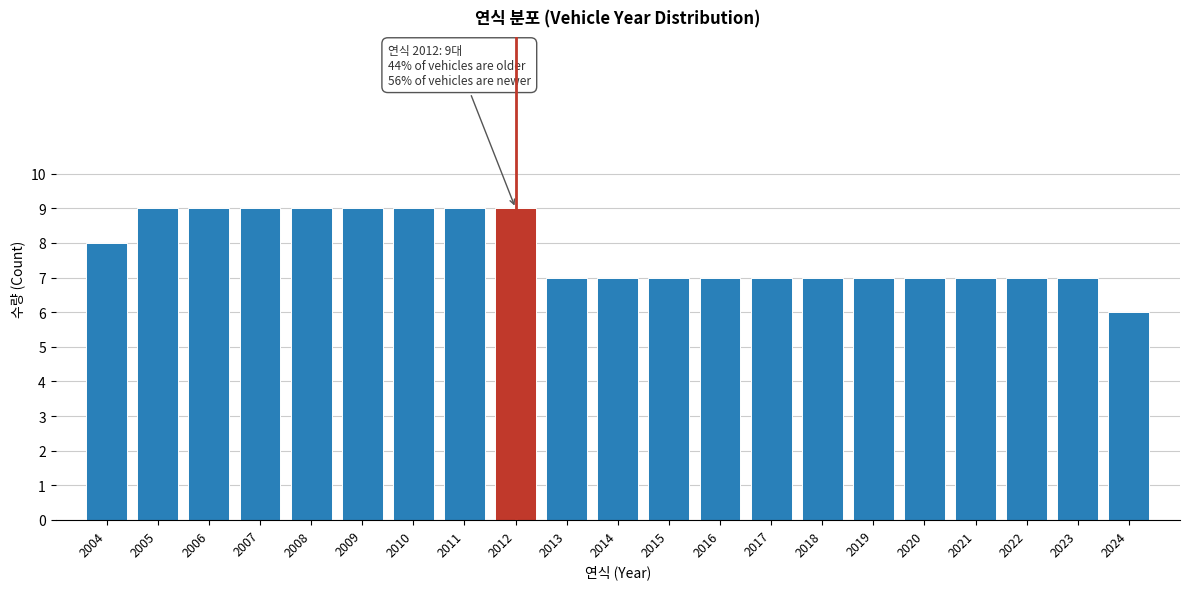

Reading left to right, what are all the values shown in this chart?

2004=8	2005=9	2006=9	2007=9	2008=9	2009=9	2010=9	2011=9	2012=9	2013=7	2014=7	2015=7	2016=7	2017=7	2018=7	2019=7	2020=7	2021=7	2022=7	2023=7	2024=6